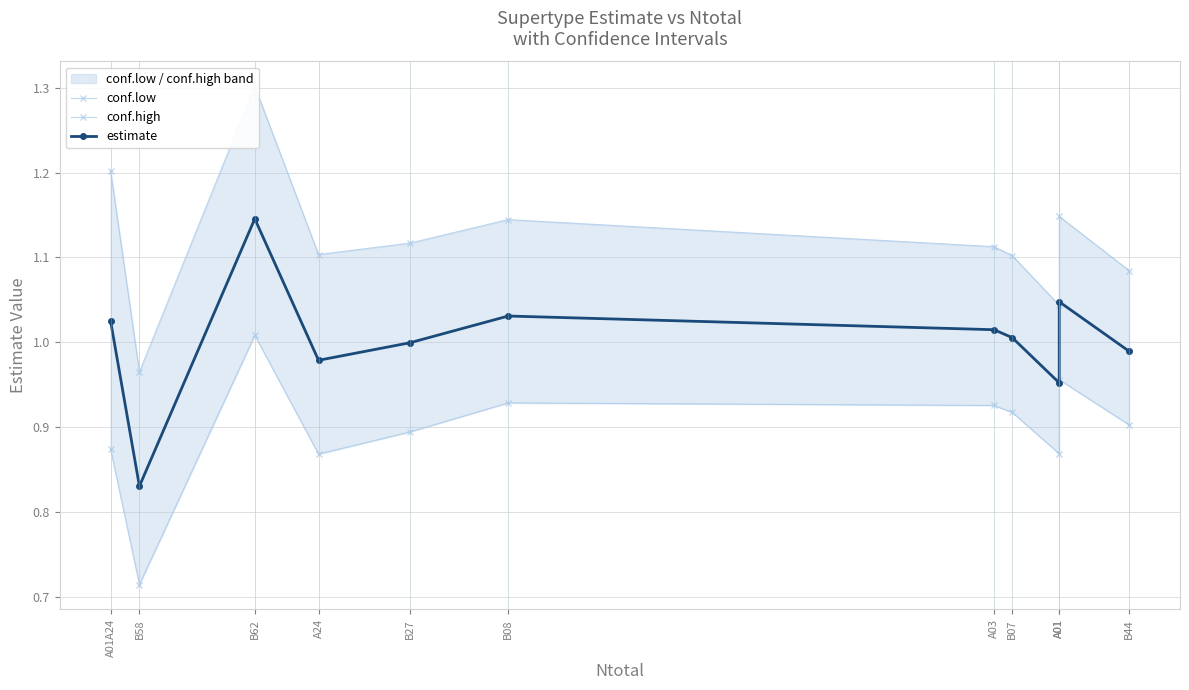

How many series are shown in this chart?

3